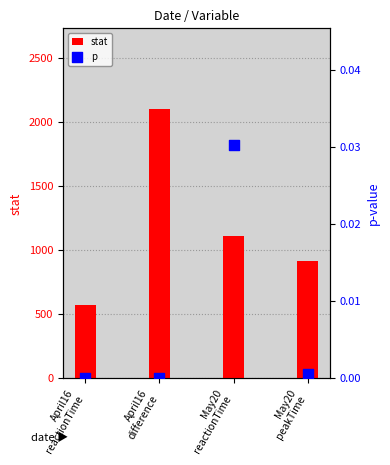

Which series has the largest total across all categories?

stat